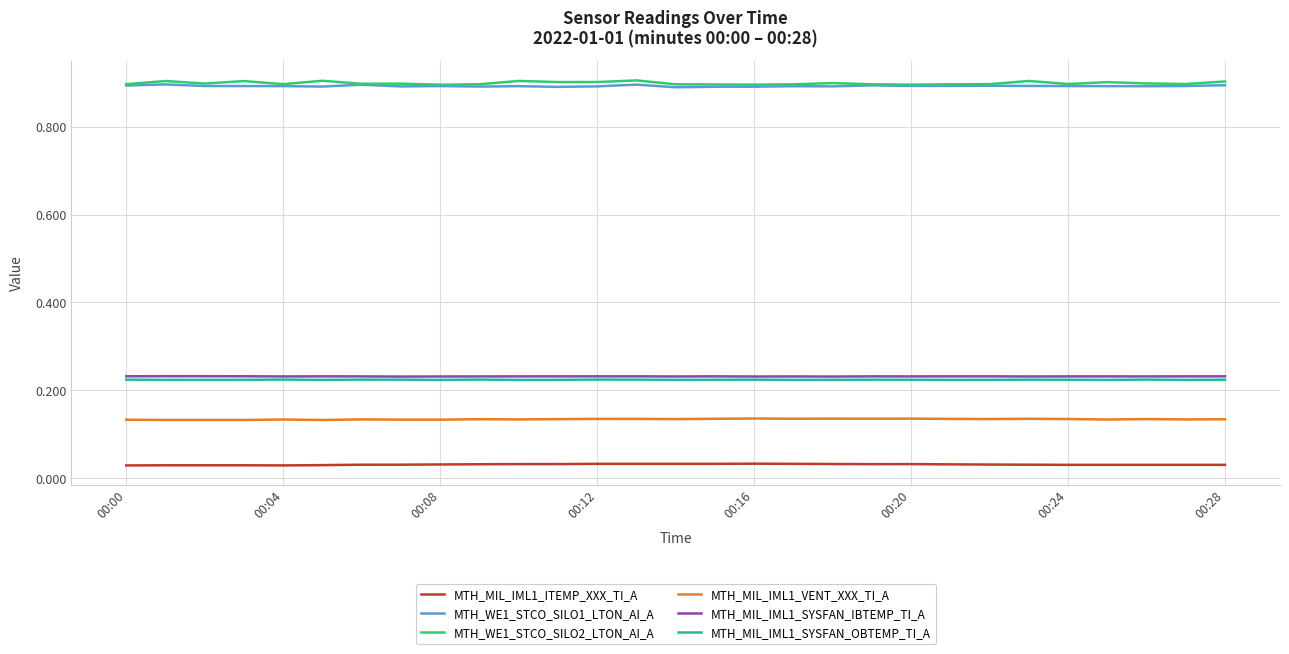

What is the sum of all MTH_MIL_IML1_VENT_XXX_TI_A values?

3.9